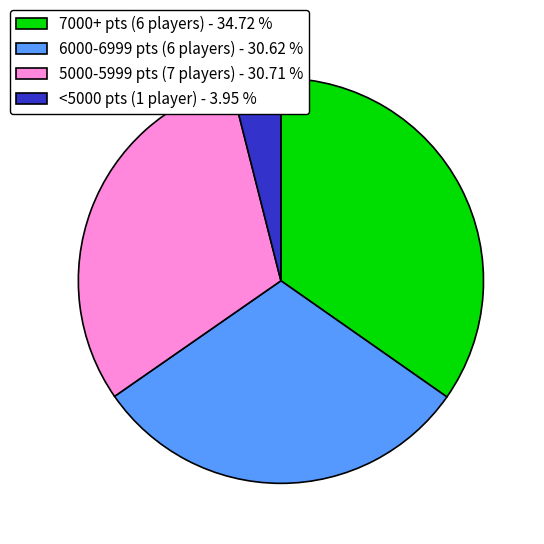

Is there any slice that represents more than half of the pie?

No